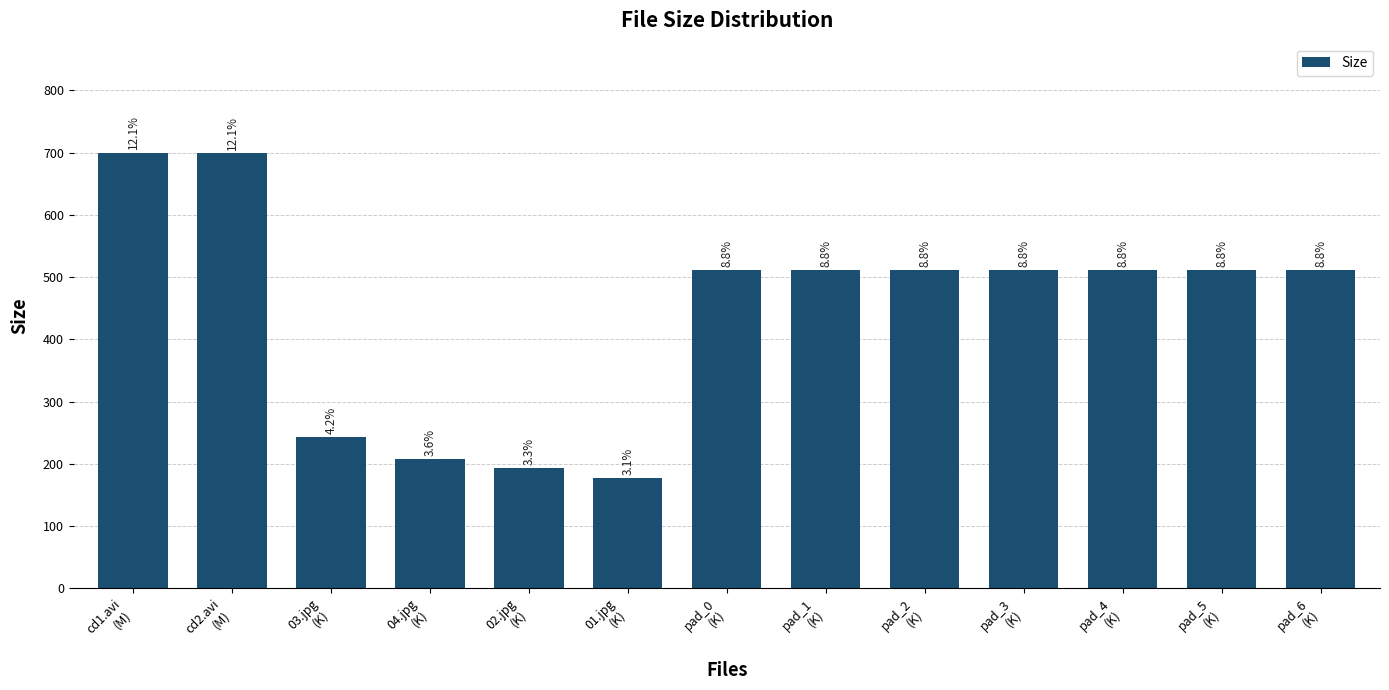

Reading right to left, transcribe all the data shown in this chart.

pad_6
(K)=511.4	pad_5
(K)=511.8	pad_4
(K)=511.8	pad_3
(K)=511.9	pad_2
(K)=511.9	pad_1
(K)=511.9	pad_0
(K)=511.9	01.jpg
(K)=177.4	02.jpg
(K)=193.7	04.jpg
(K)=208.0	03.jpg
(K)=243.2	cd2.avi
(M)=699.5	cd1.avi
(M)=700.2